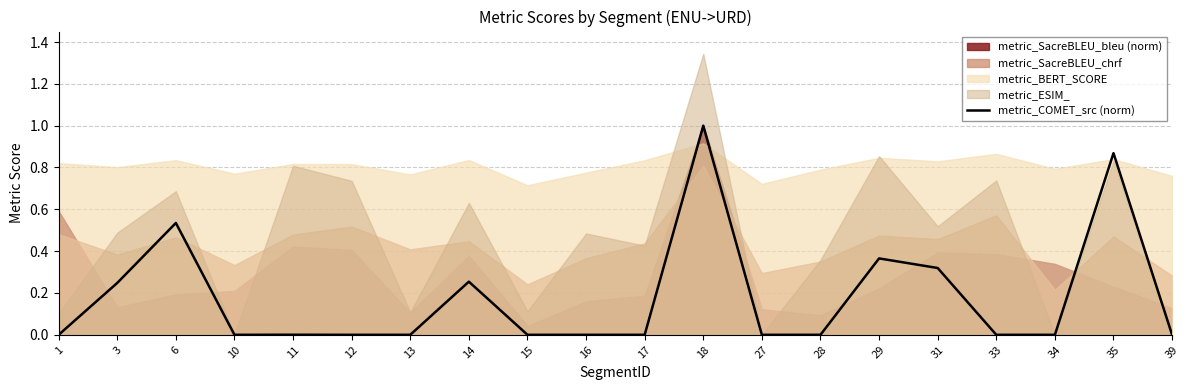

True or false: the data has more than 0 interior local peaks.

True